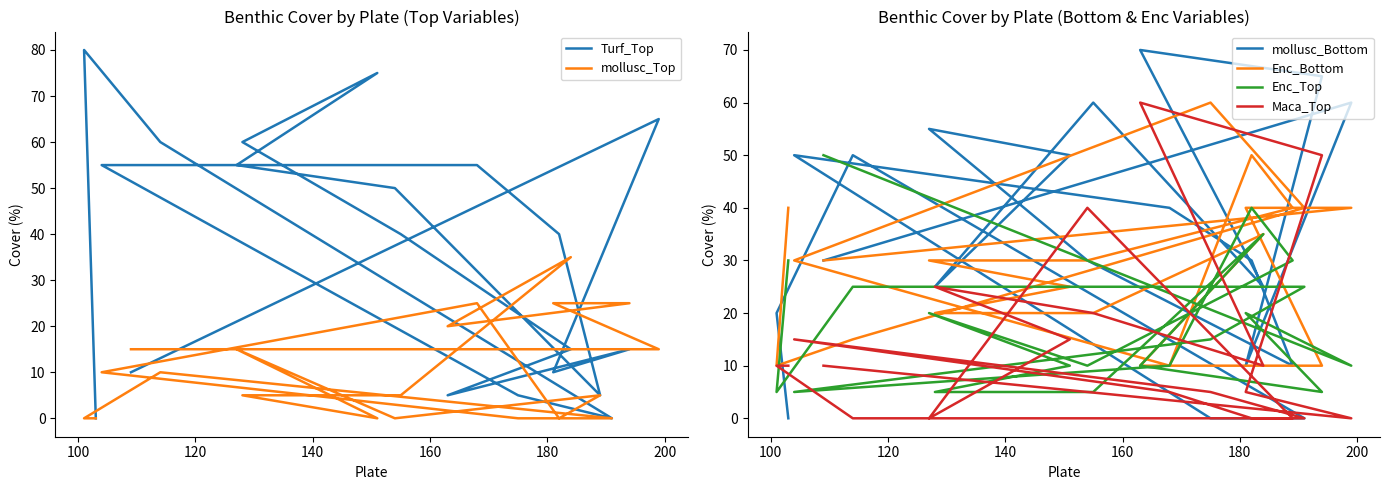

How many categories are shown in the chart?

20